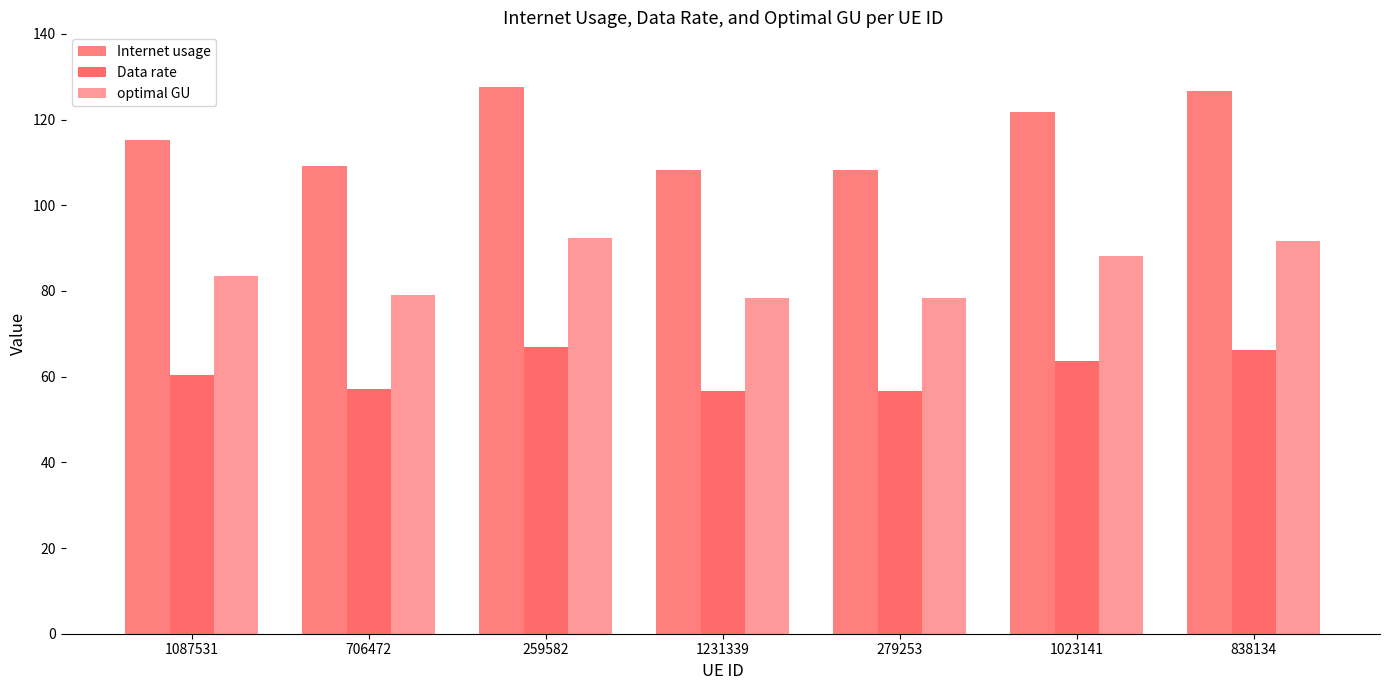

What is the difference between the highest and lowest values at 279253?

51.6